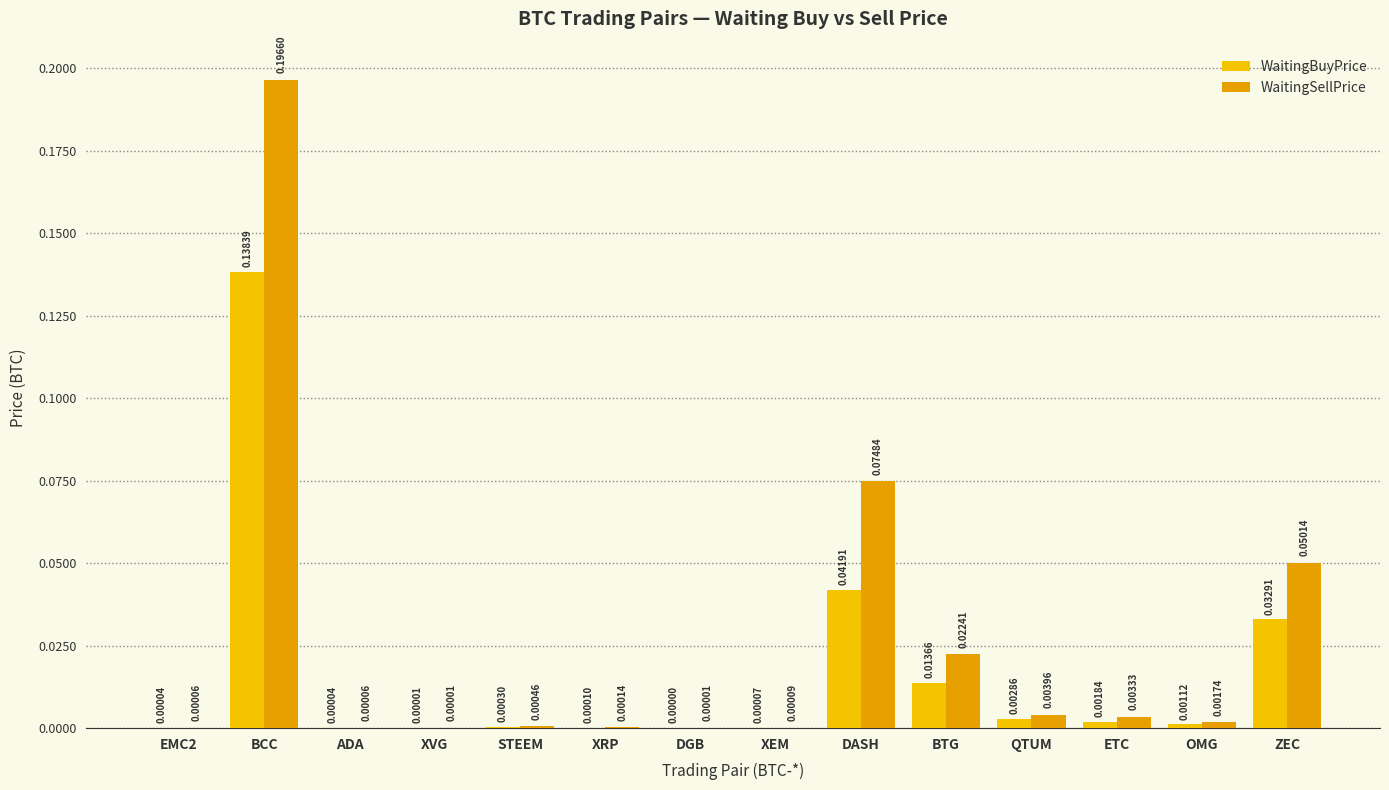

Which label corresponds to the smallest value in the chart?

DGB